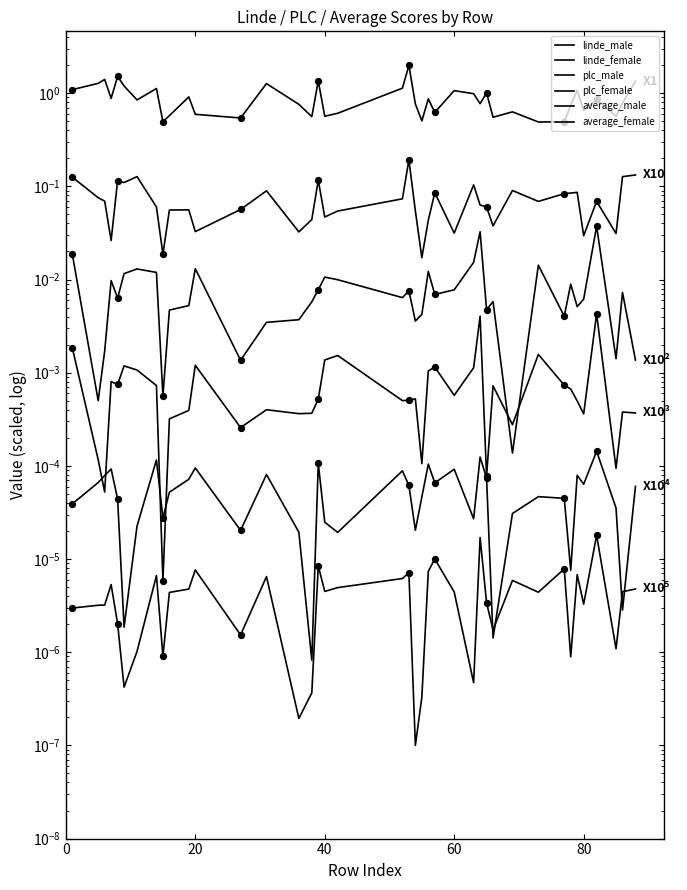

Which series reaches the minimum Y coordinate?

average_female